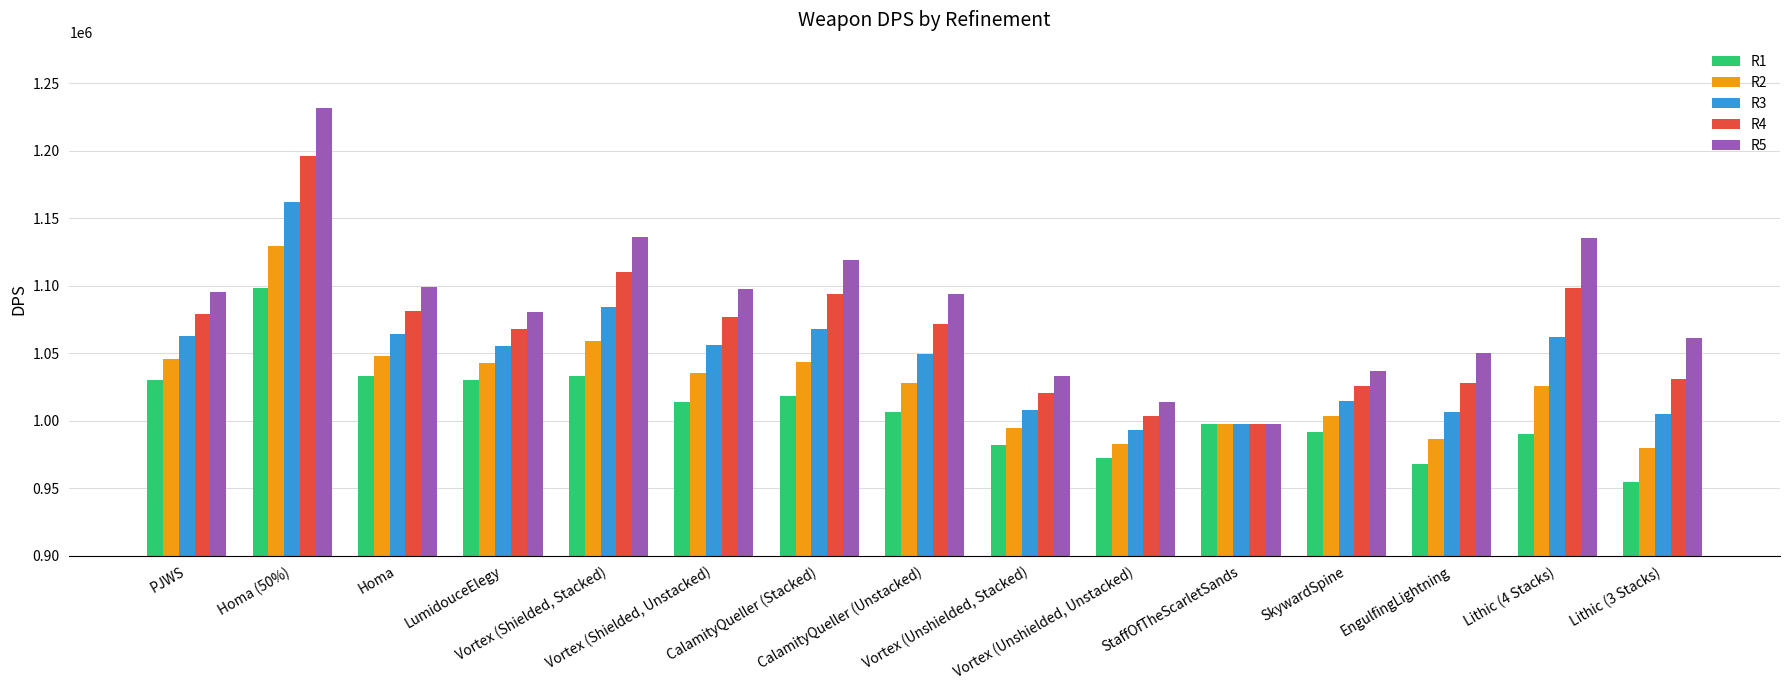

Which category has the highest value across all series?

Homa (50%)